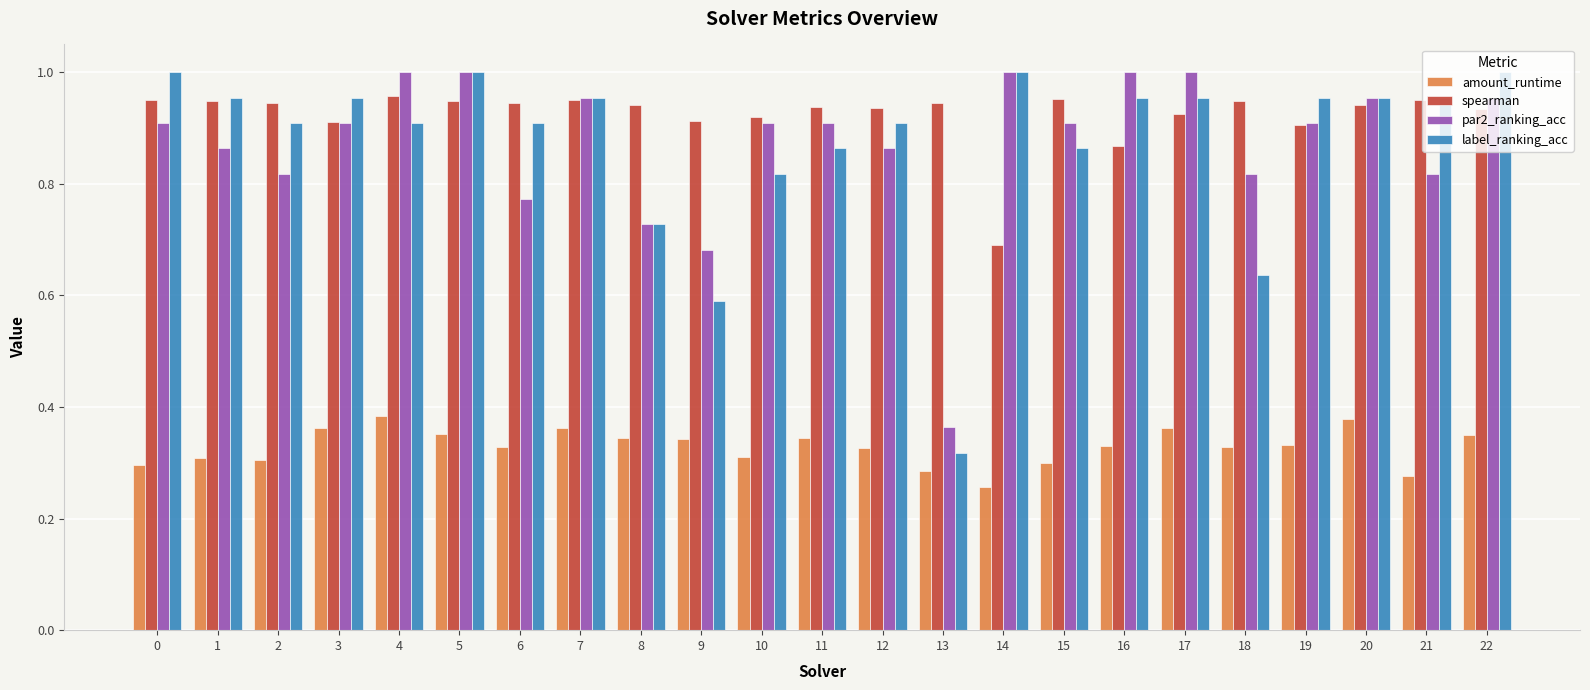

At which label is par2_ranking_acc closest to 0?

13